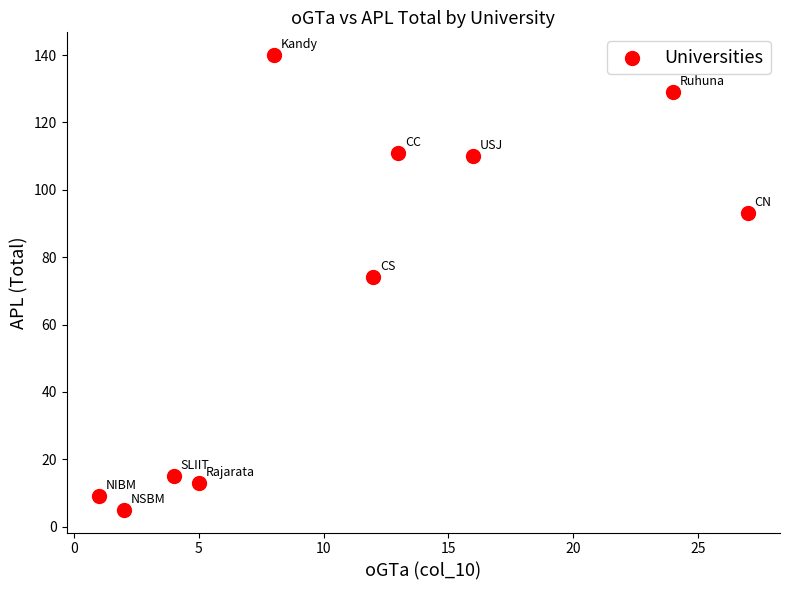

What Y value in the scatter plot is closest to 72?

74